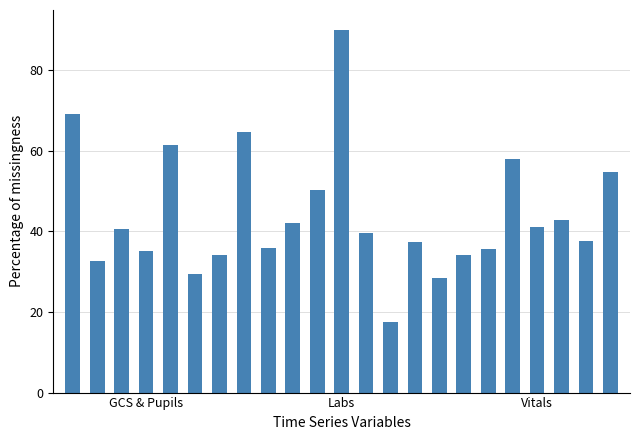

What is the greatest value displayed?

90.0